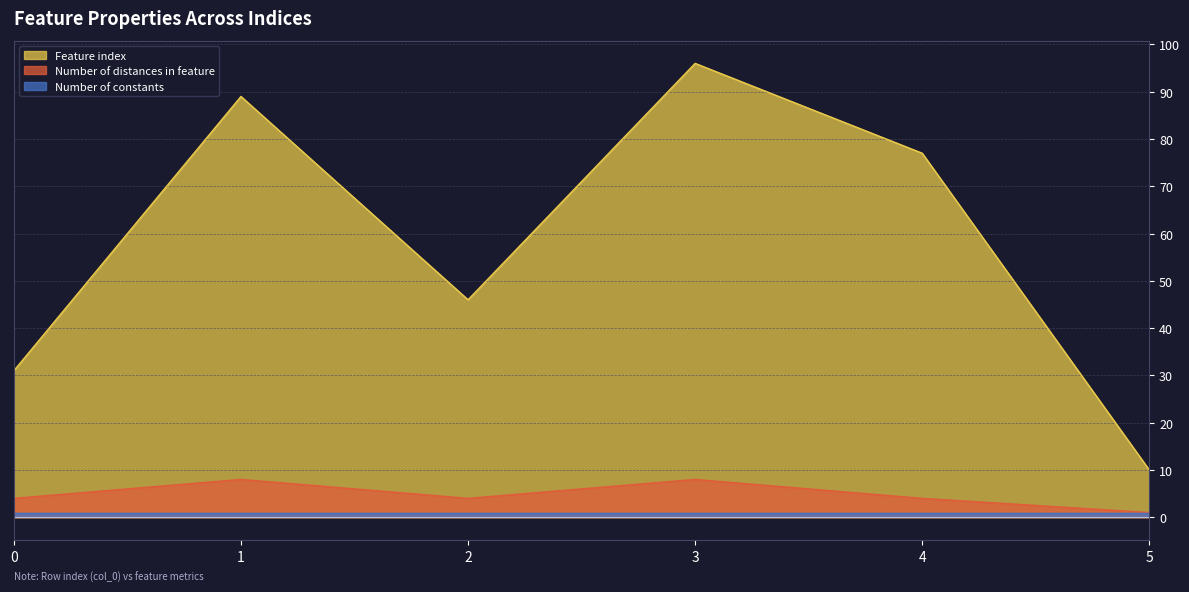

Rank the categories by Feature index value from highest to lowest.

3, 1, 4, 2, 0, 5